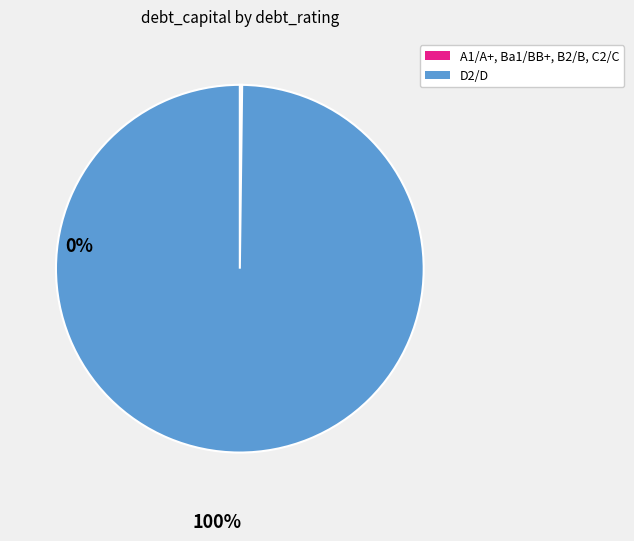

Does any single category account for the majority?

Yes